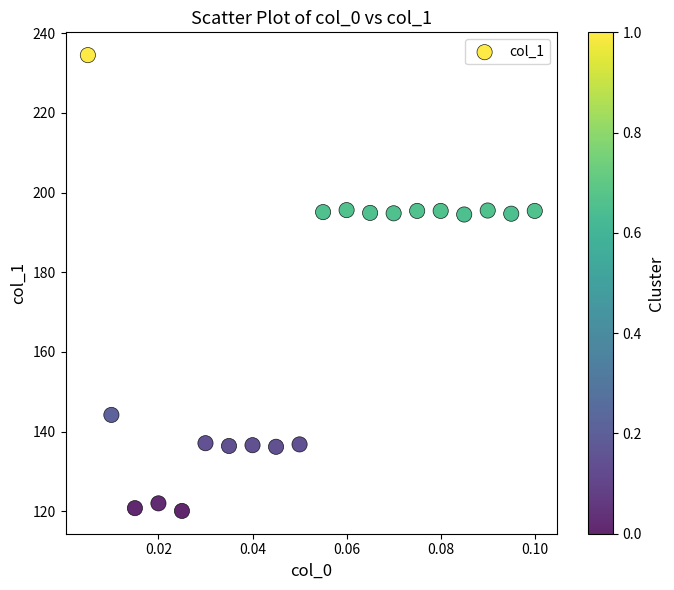

How many points are shown in the scatter plot?

20